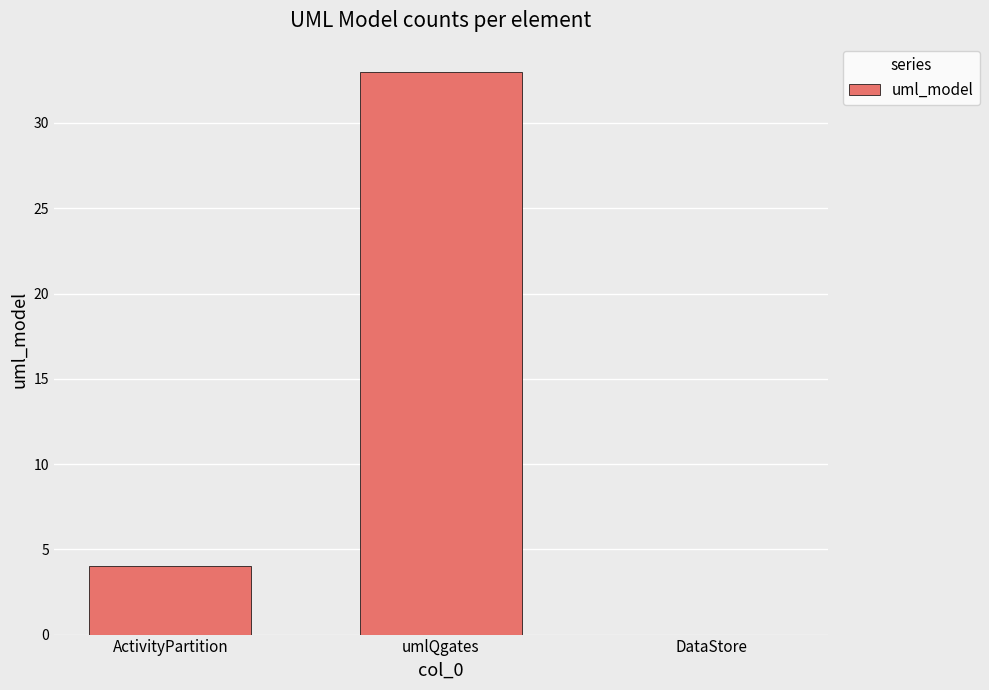

At which label is the value closest to 16?

ActivityPartition